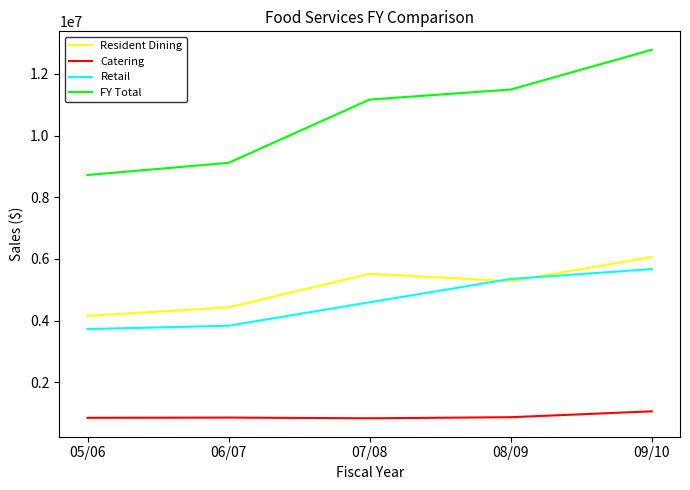

Which series has the largest total across all categories?

FY Total